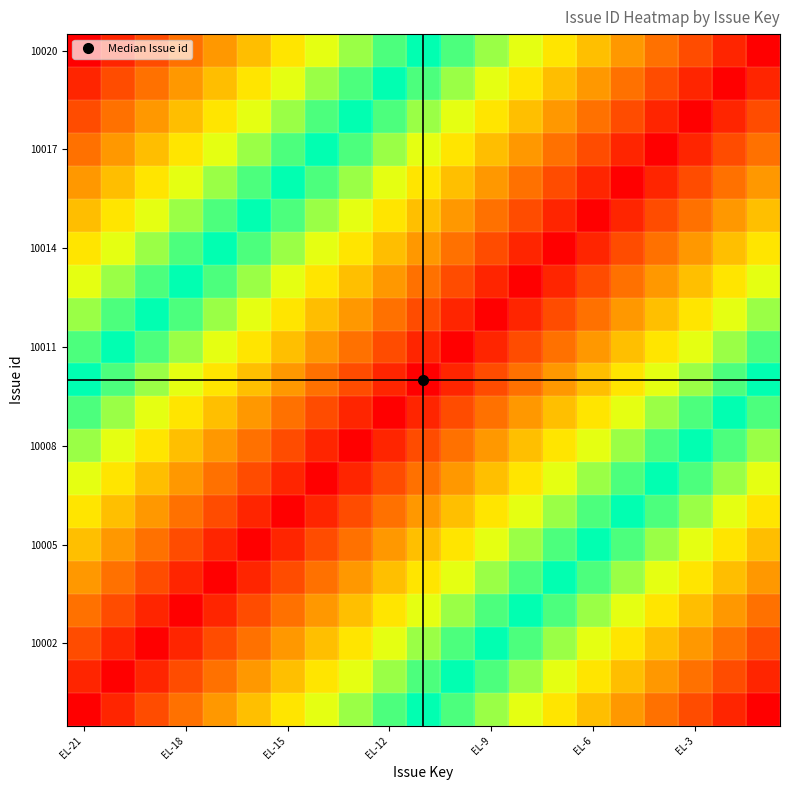

At which category is the sum across all series the highest?

EL-21